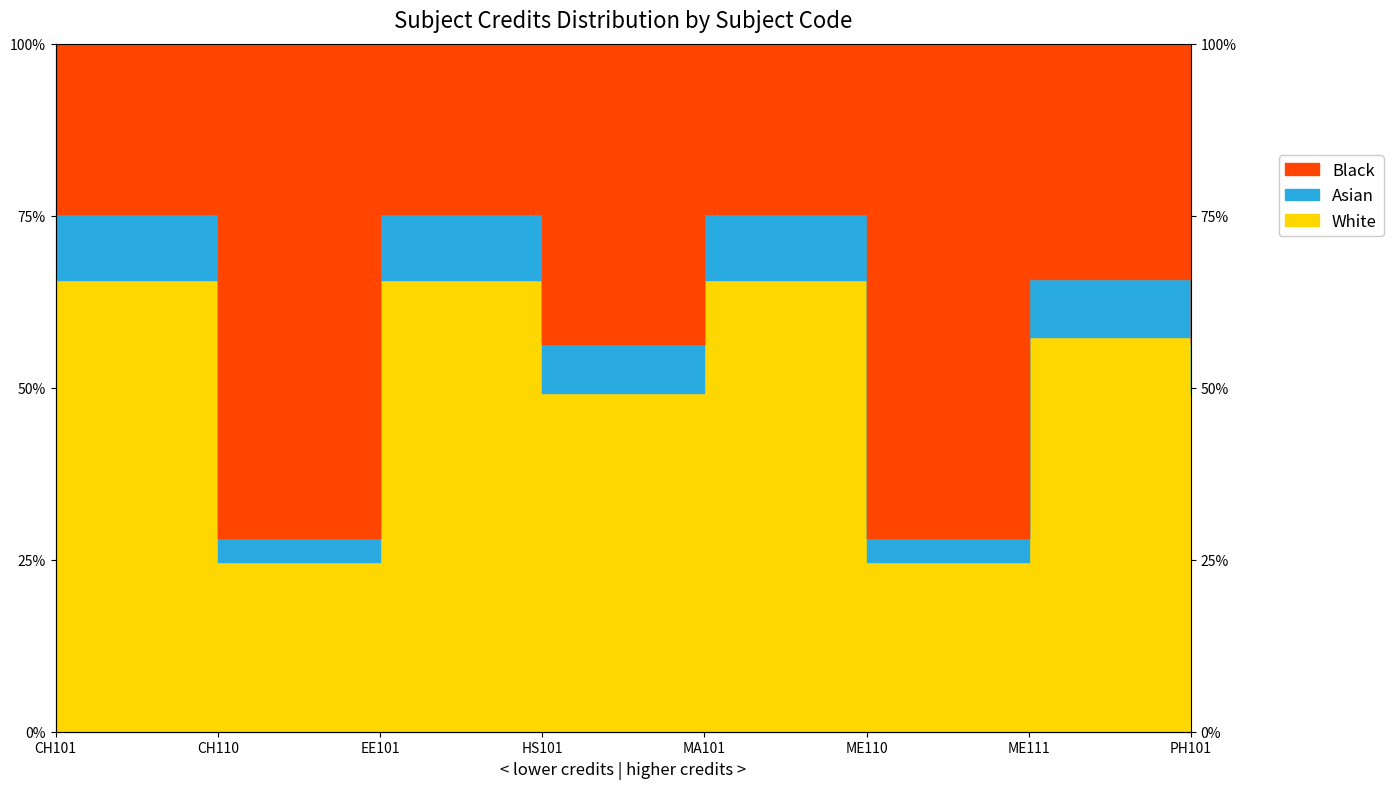

How many interior local valleys (lower than both neighbors) does the data have?

3